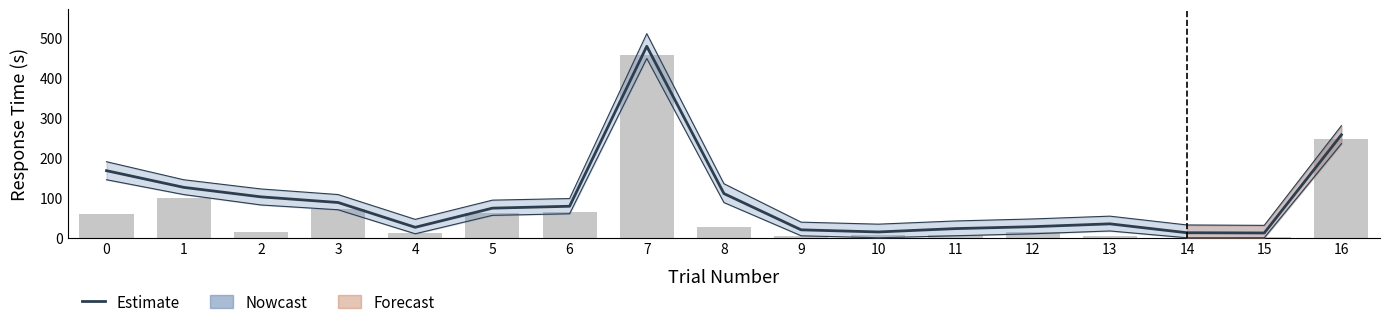

Which category has the lowest value in the slider.rt series?

15